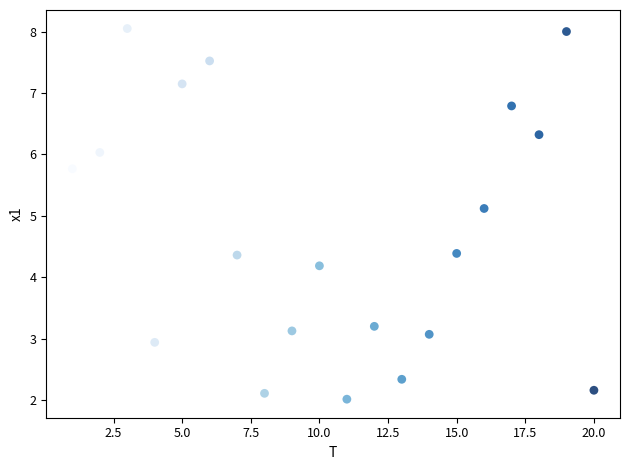

What Y value in the scatter plot is closest to 5?

5.1